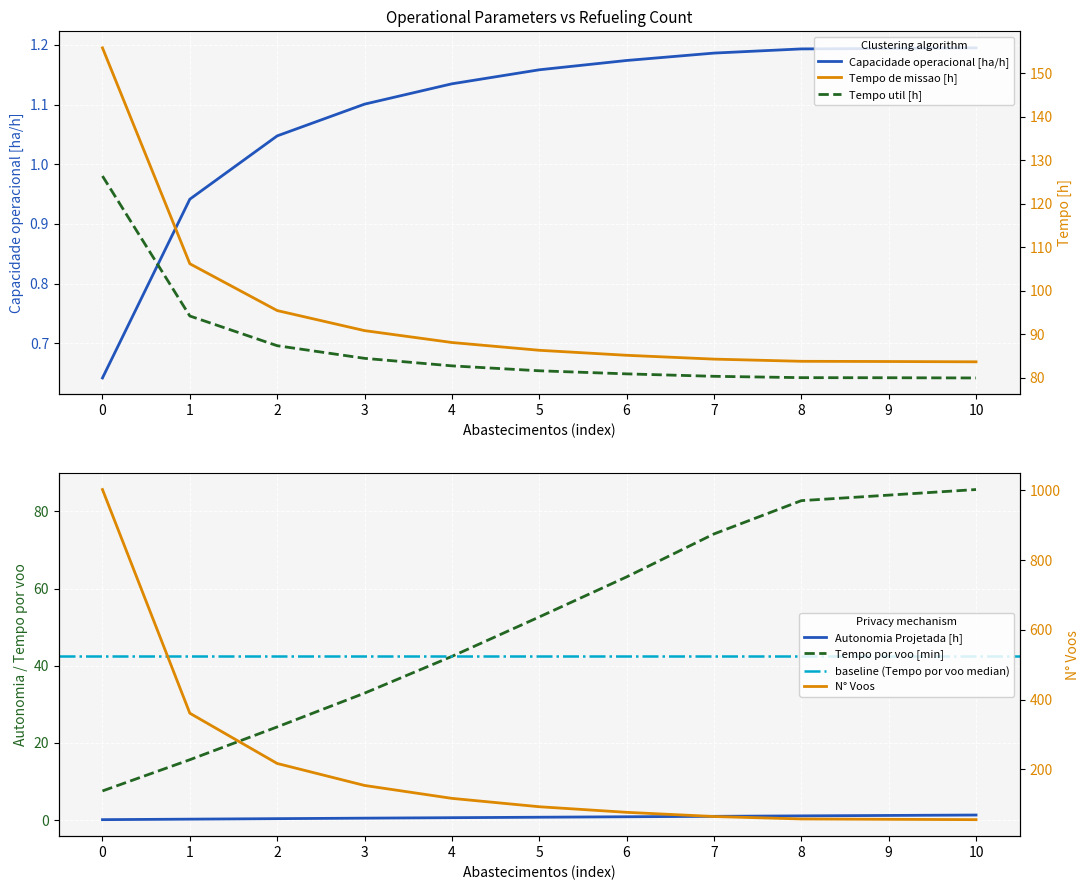

Does the chart display data point markers on the line(s)?

No